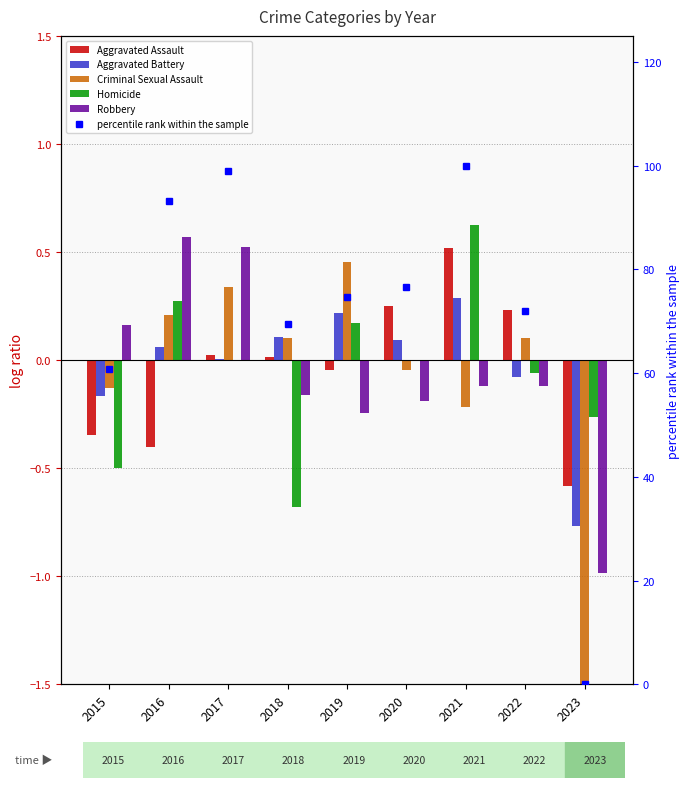

What are all the series names shown in the legend?

Aggravated Assault, Aggravated Battery, Criminal Sexual Assault, Homicide, Robbery, percentile rank within the sample